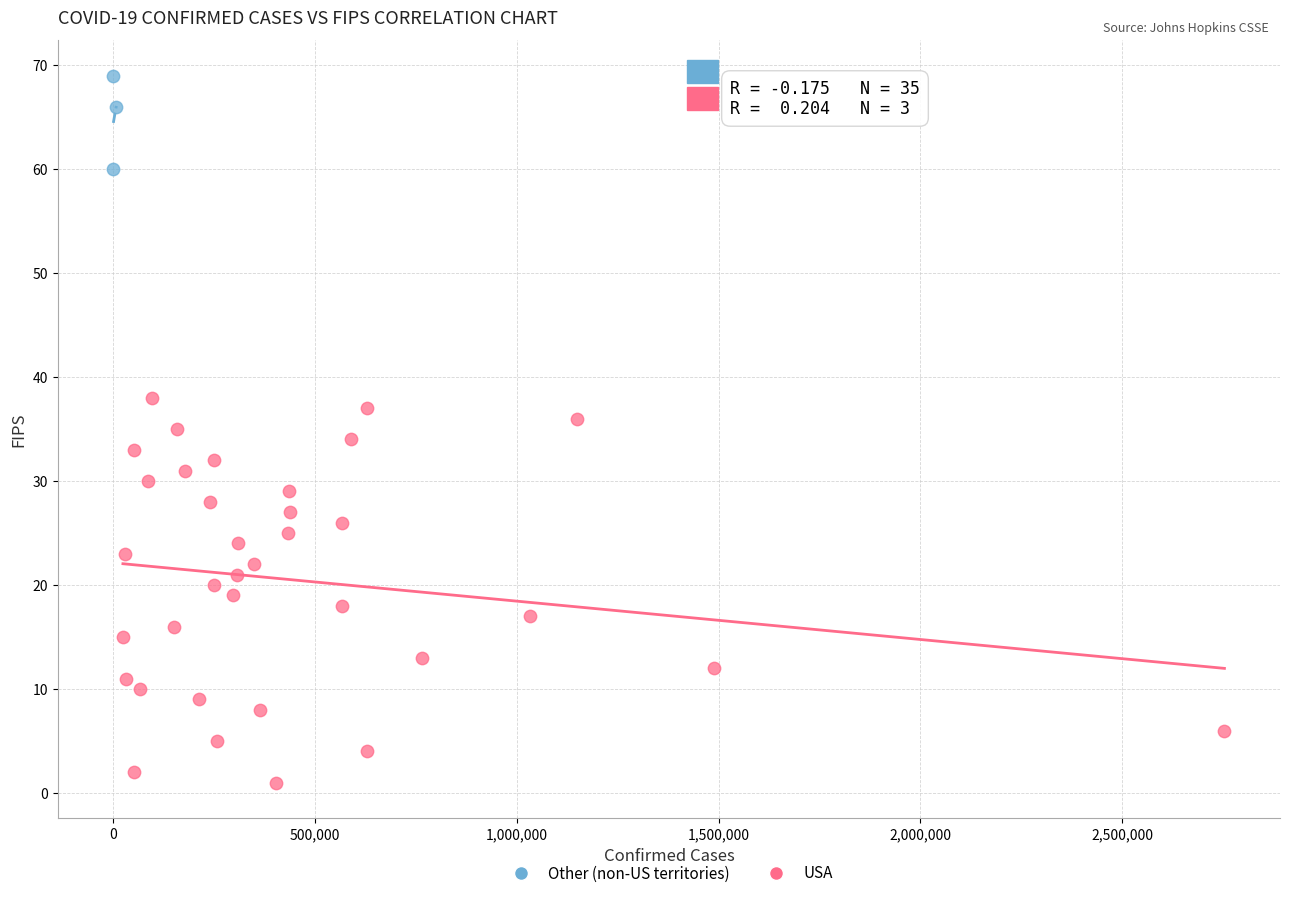

Which series reaches the maximum Y coordinate?

Other (non-US territories)